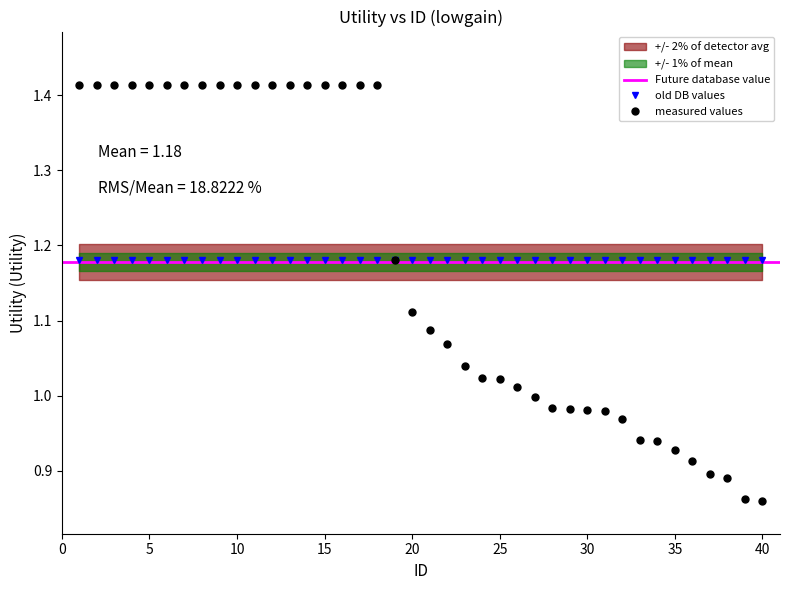

What is the sum of all values?

47.1